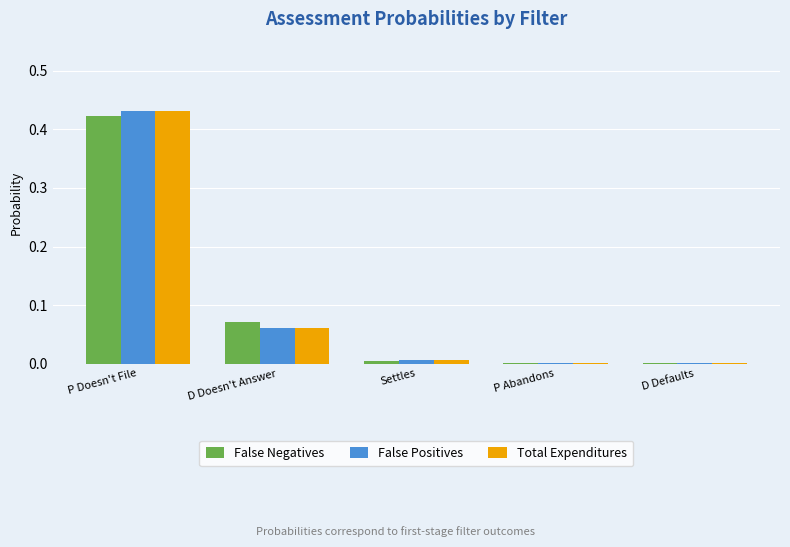

Which series changed the most between D Doesn't Answer and Settles?

False Negatives